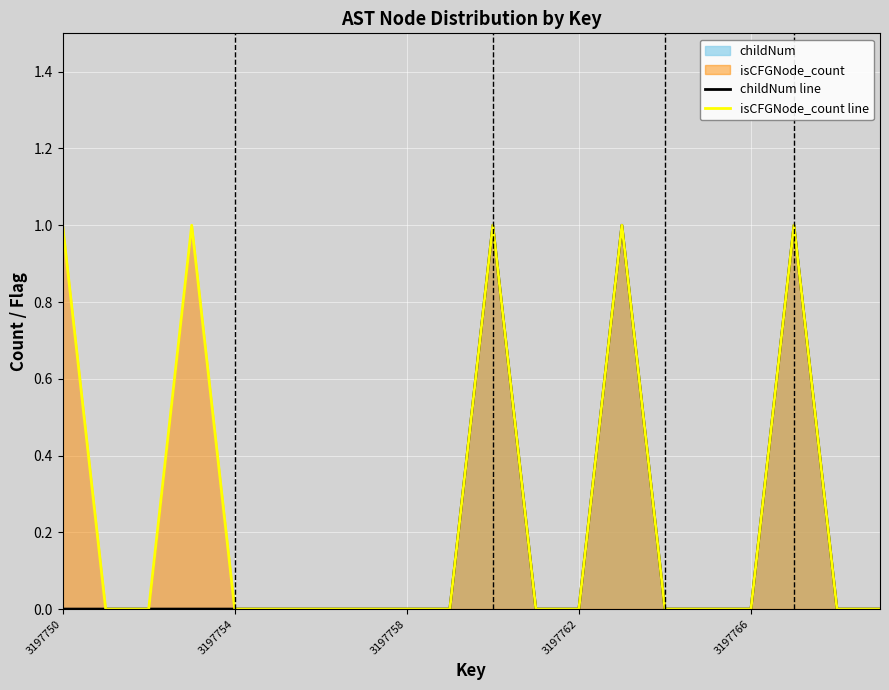

How many childNum line values are between 0 and 1?

20